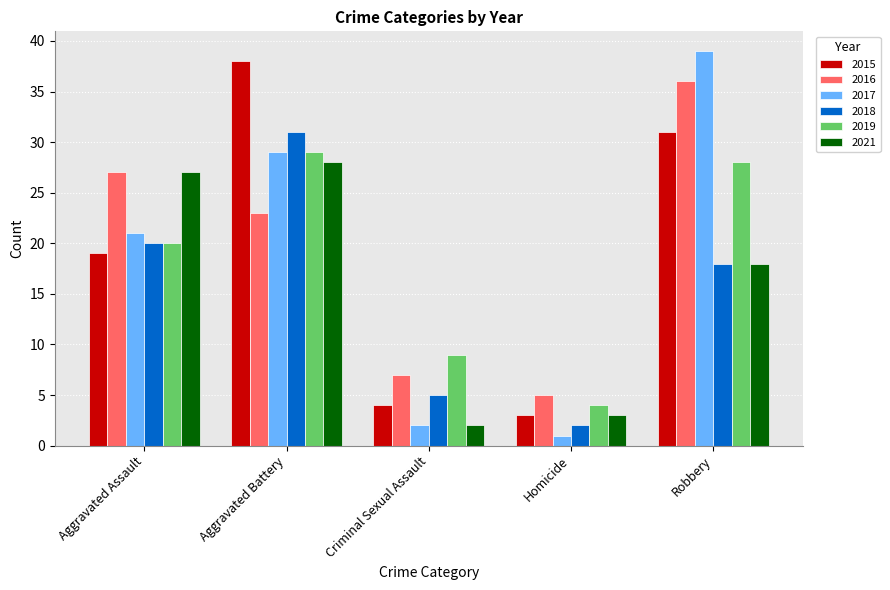

Rank the categories by 2018 value from highest to lowest.

Aggravated Battery, Aggravated Assault, Robbery, Criminal Sexual Assault, Homicide